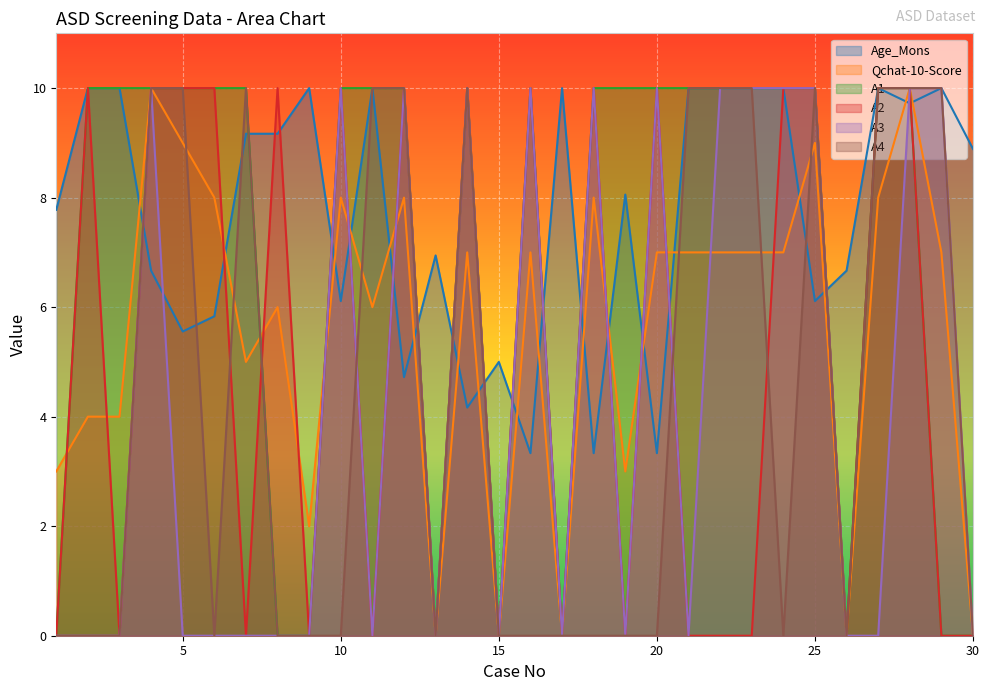

What is the approximate value of Qchat-10-Score at 3?

4.0